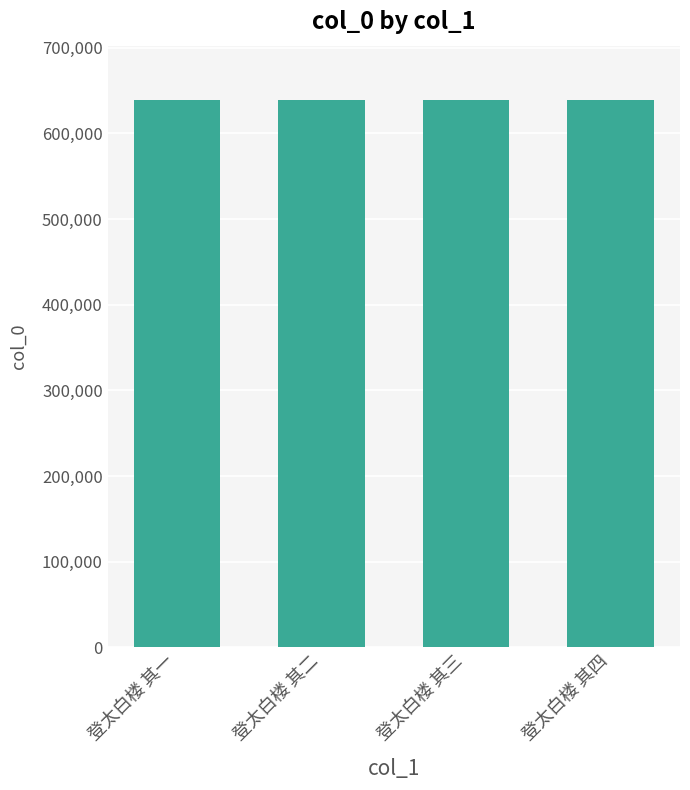

True or false: the data shows 638521 at 登太白楼 其四.

True